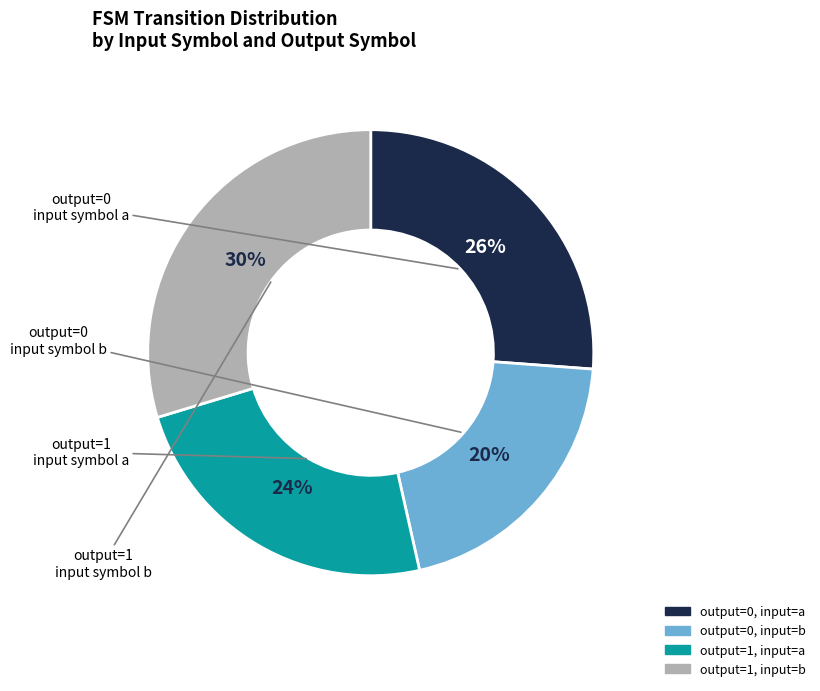

To the nearest percent, what is the average slice percentage?

25%